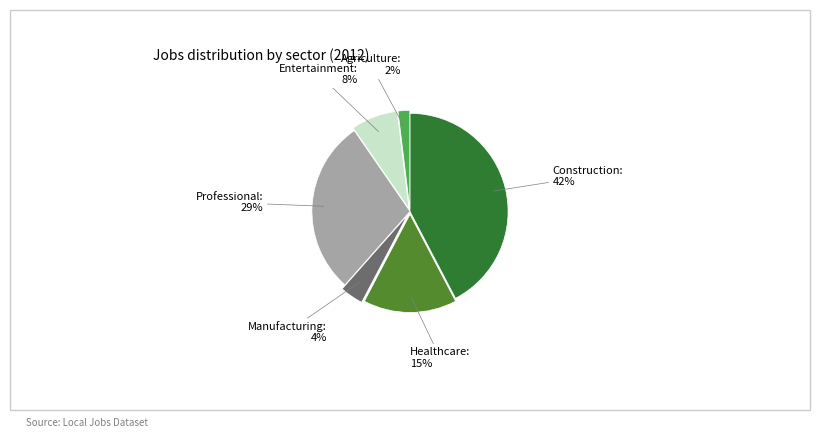

What percentage is the Manufacturing slice, to the nearest percent?

4%